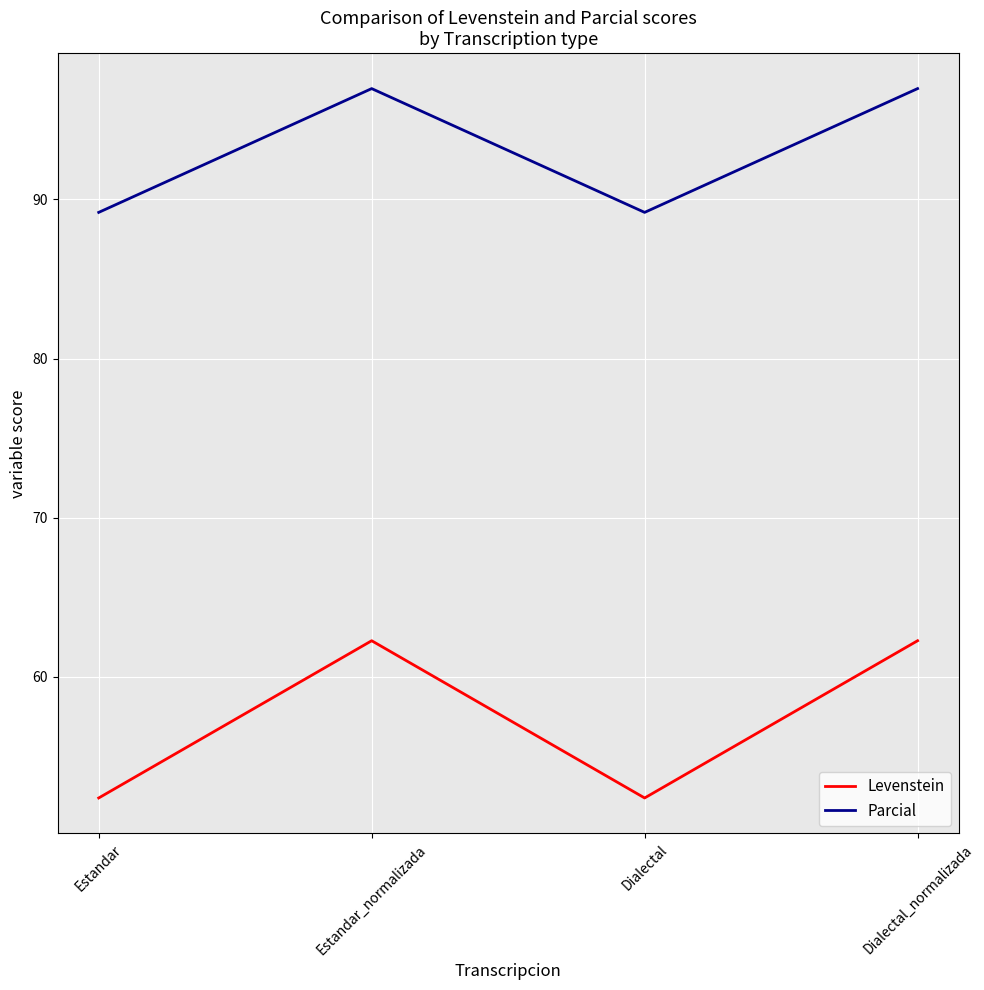

What is the maximum value for Levenstein?

62.3